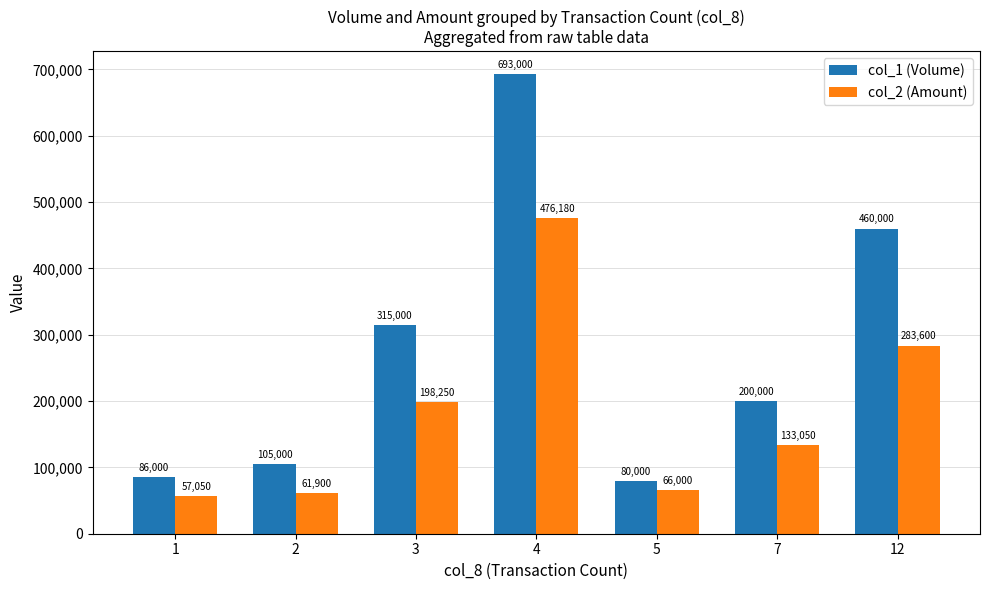

Which series has the largest total across all categories?

col_1 (Volume)